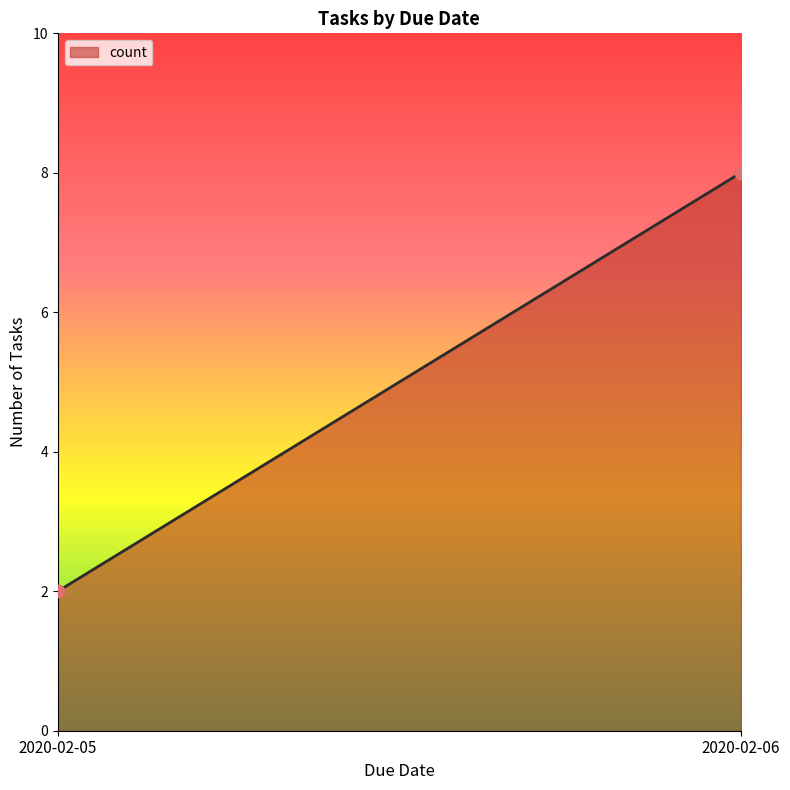

What is the average Y value?

5